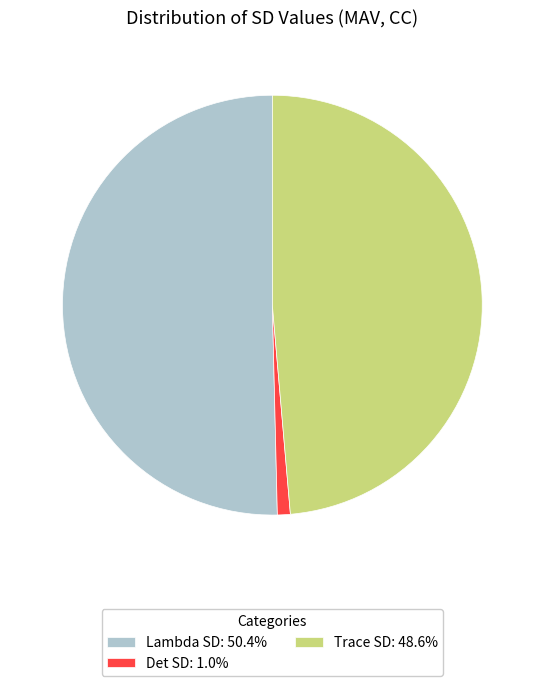

Combined, do Det SD: 1.0% and Lambda SD: 50.4% account for over 50%?

Yes